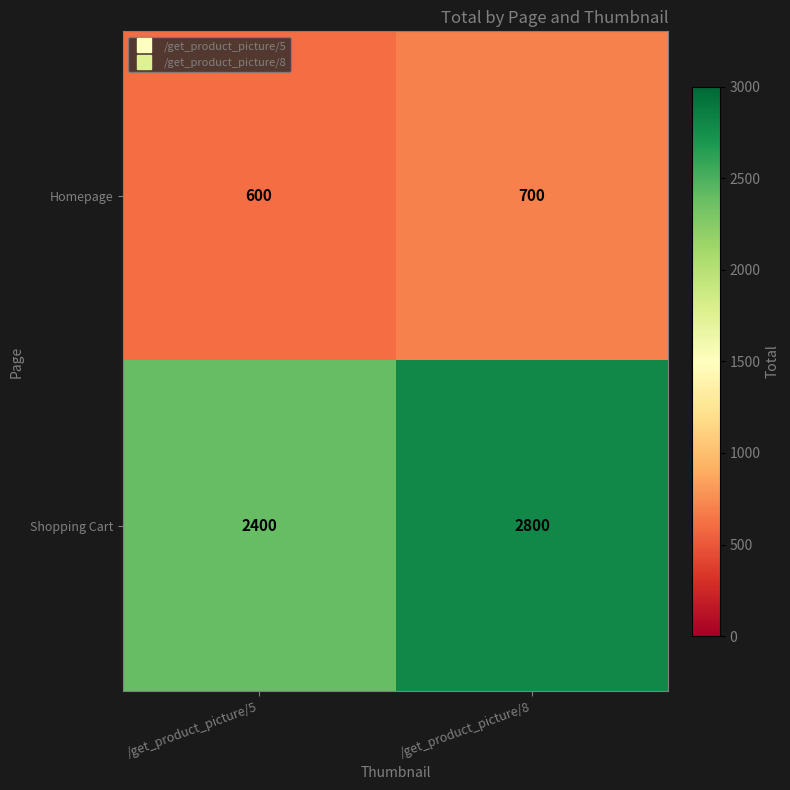

What is the difference between the Homepage values at /get_product_picture/8 and /get_product_picture/5?

100